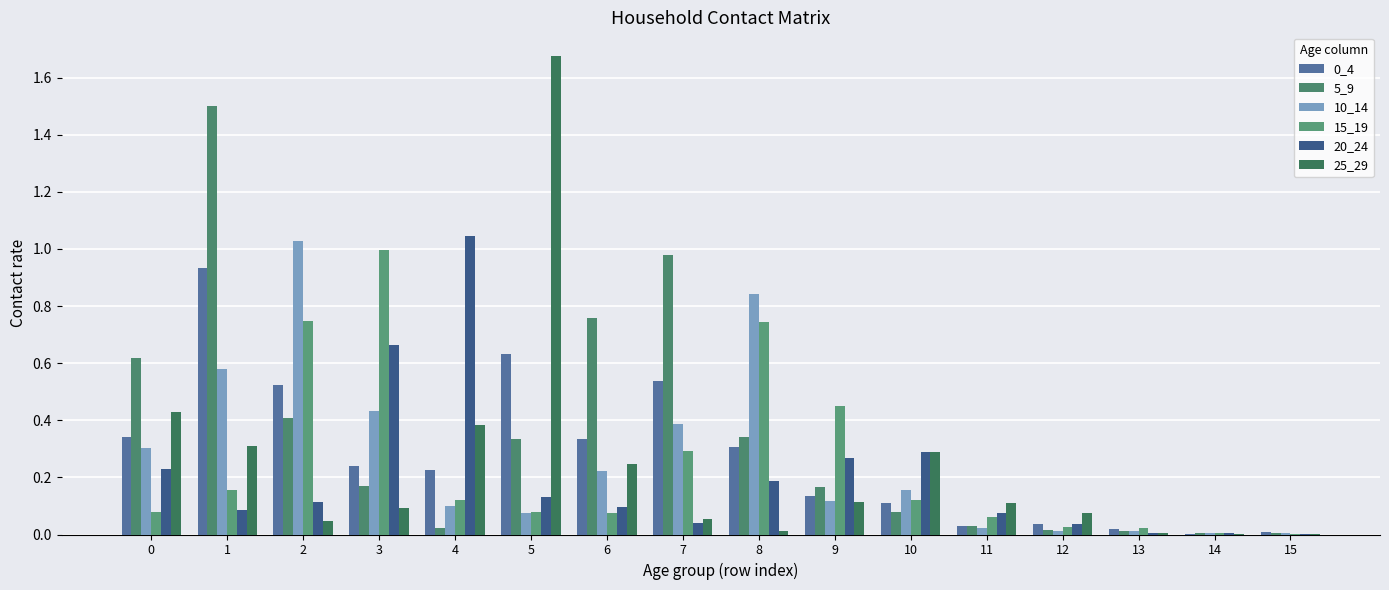

What is the approximate value of 20_24 at 0?

0.2